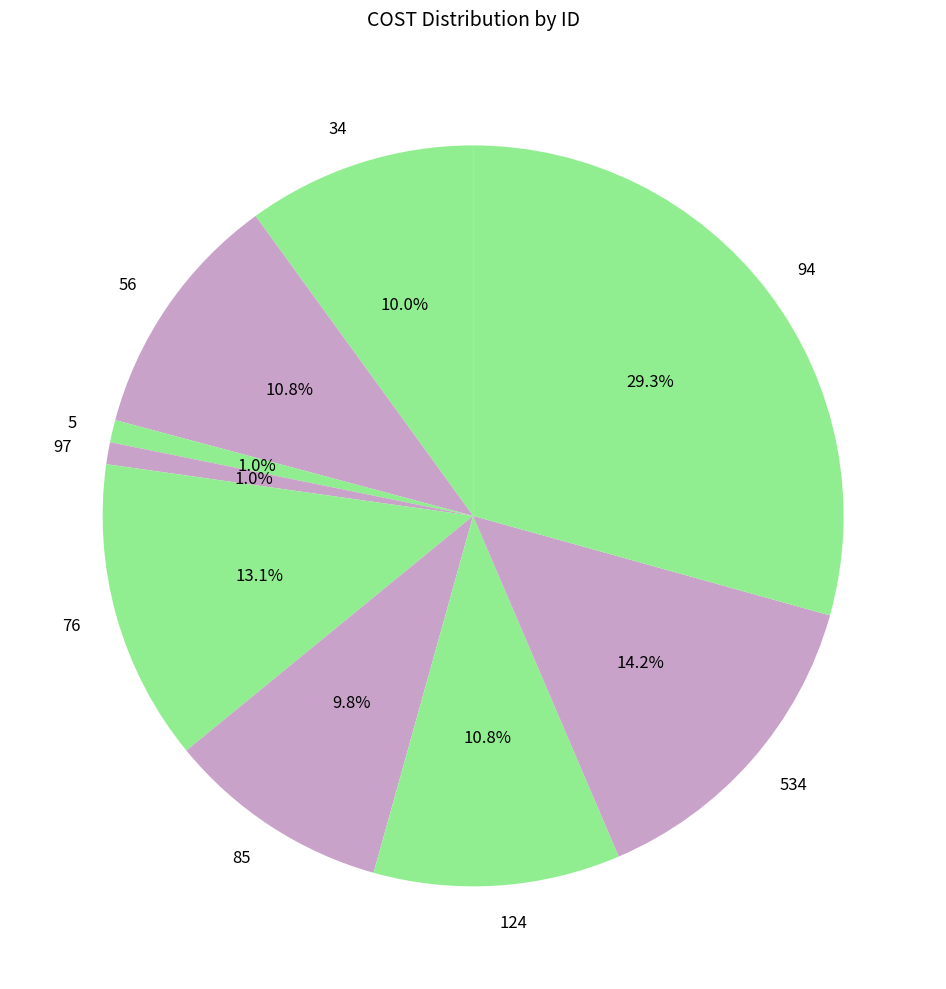

To the nearest percent, what is the combined percentage of 94 and 124?

40%